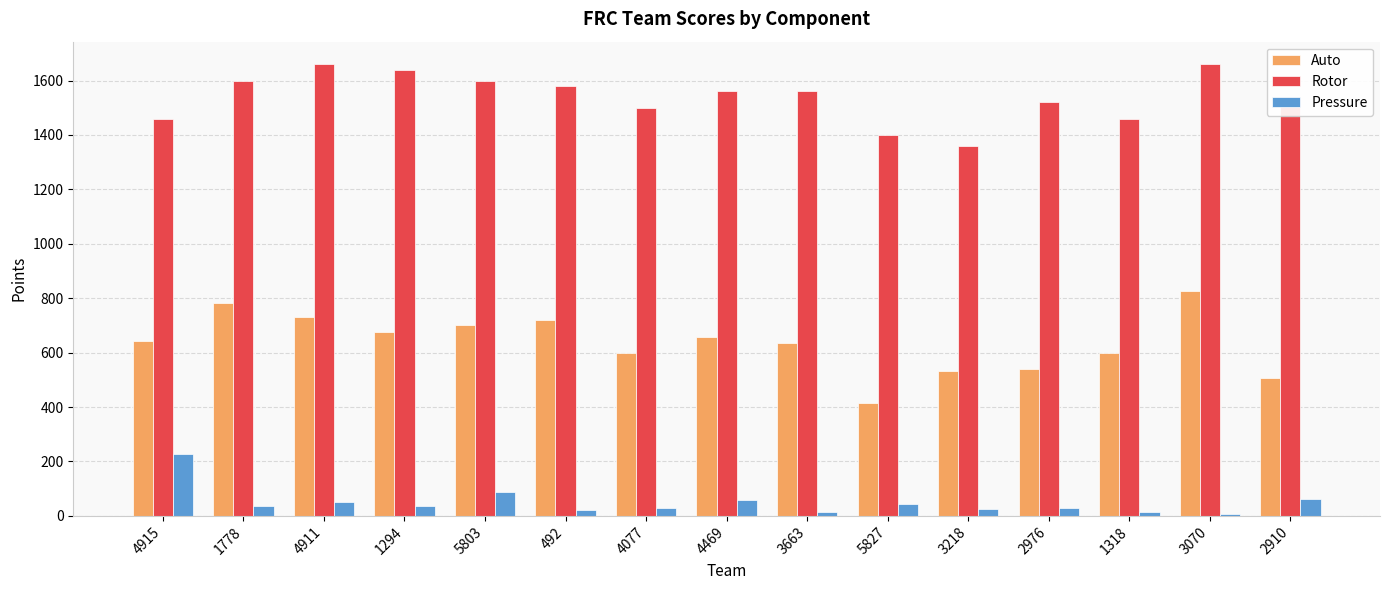

Rank the series at 3070 from lowest to highest value.

Pressure, Auto, Rotor